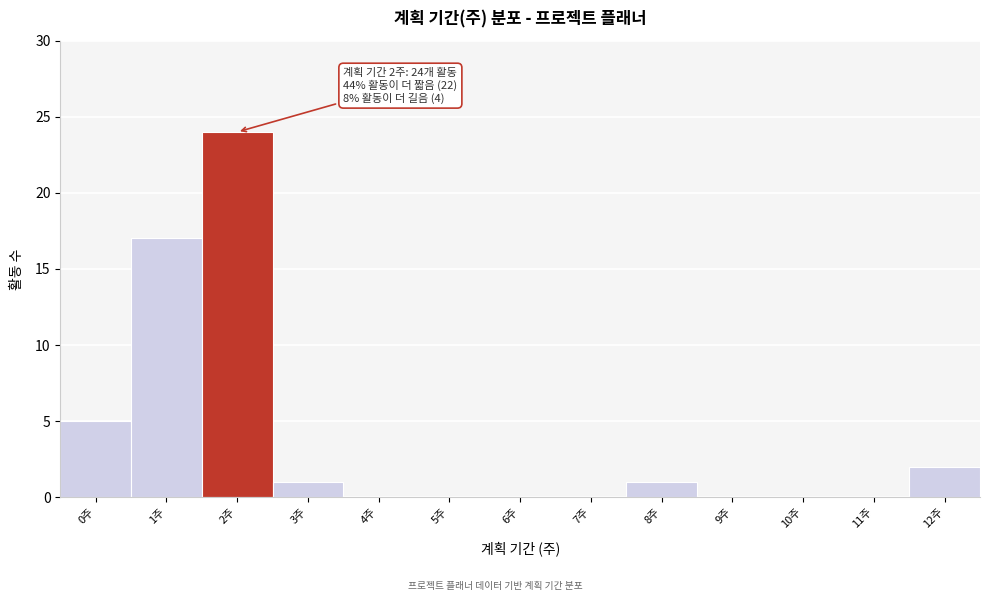

Reading left to right, what are all the values shown in this chart?

0주=5	1주=17	2주=24	3주=1	4주=0	5주=0	6주=0	7주=0	8주=1	9주=0	10주=0	11주=0	12주=2